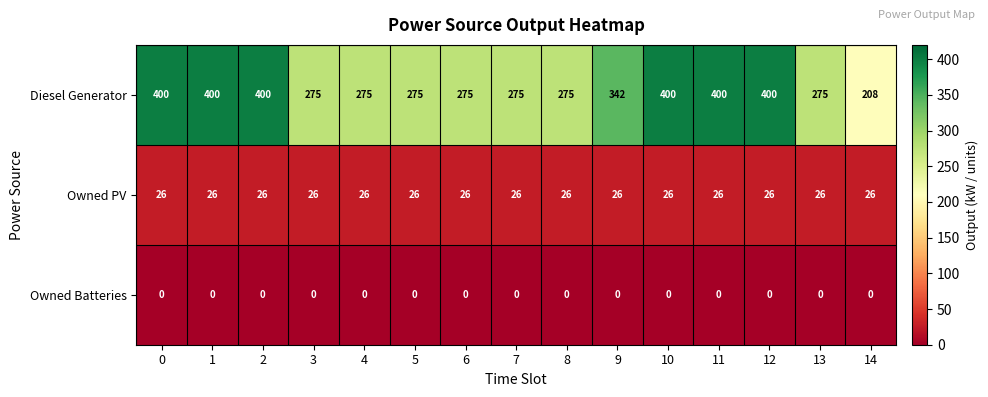

Is the value of Owned PV at 9 greater than the value of Diesel Generator at 7?

No